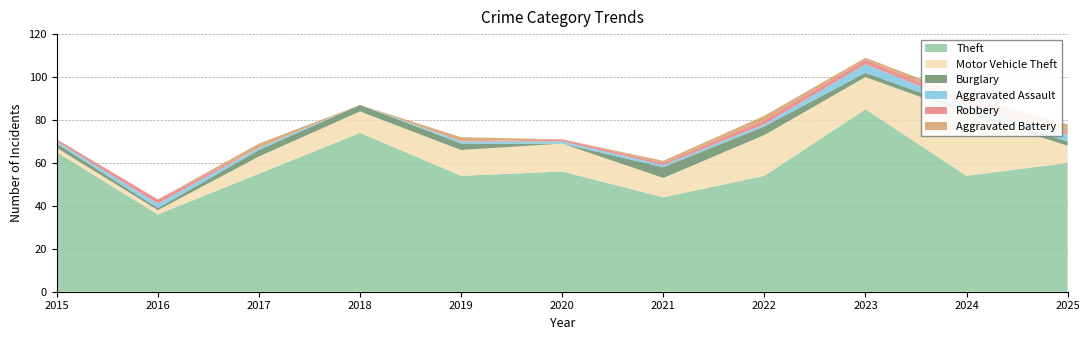

Reading left to right, list all the values displayed in this chart.

Theft: 65	36	55	74	54	56	44	54	85	54	60
Motor Vehicle Theft: 2	2	8	10	12	13	9	19	15	29	8
Burglary: 2	1	3	3	3	0	5	4	2	2	2
Aggravated Assault: 1	2	1	0	1	1	1	1	4	2	3
Robbery: 1	2	0	0	0	1	1	2	2	2	1
Aggravated Battery: 0	0	2	0	2	0	1	2	1	2	4